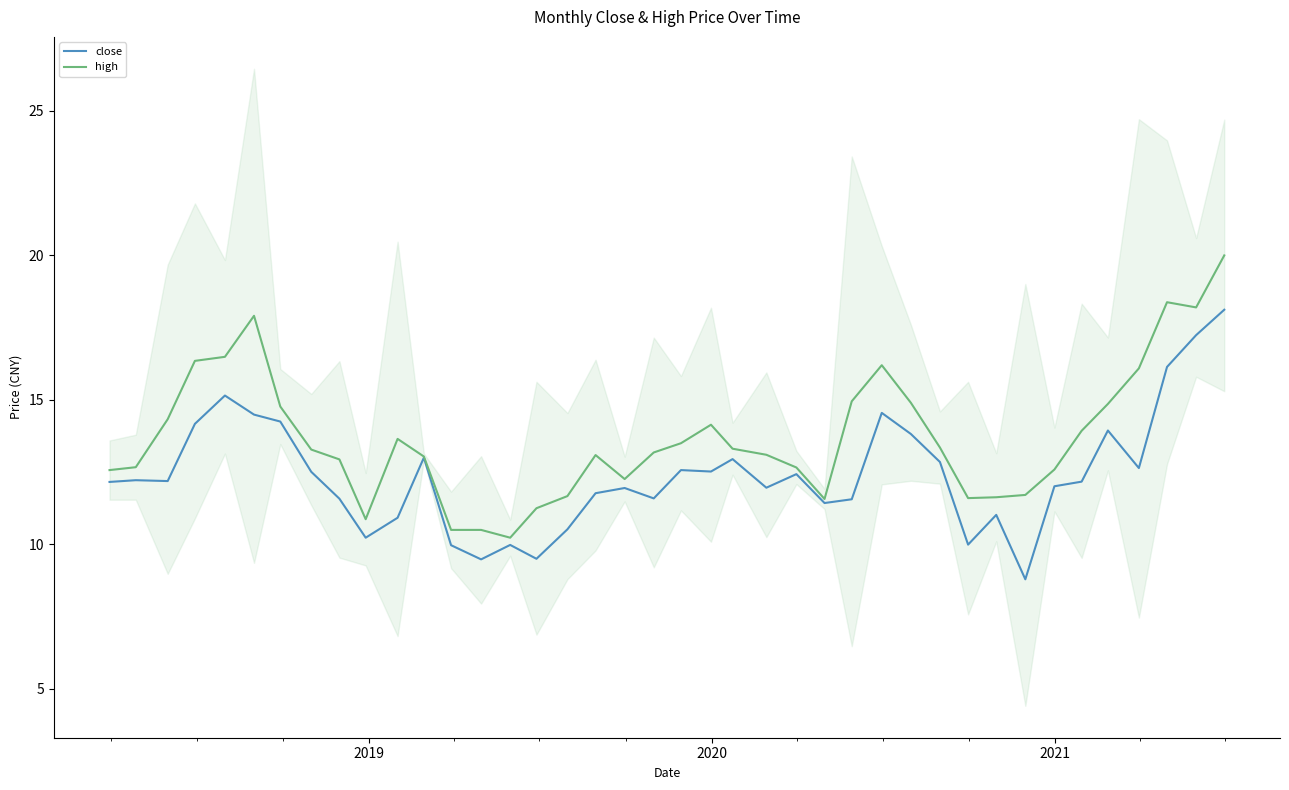

How many distinct data groups are displayed?

2